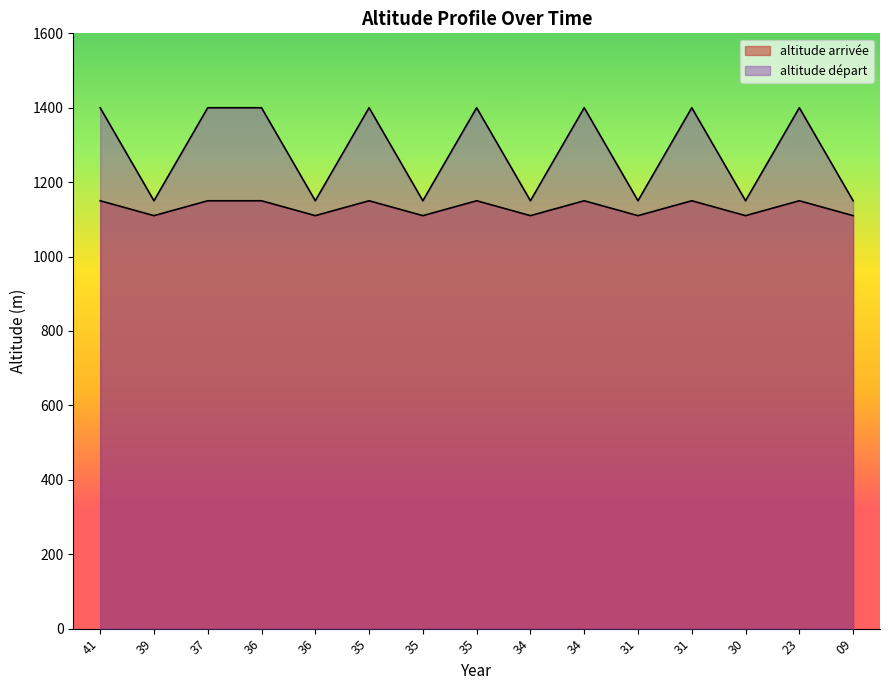

What is the value of the altitude départ point at the 6th from the left?

1400